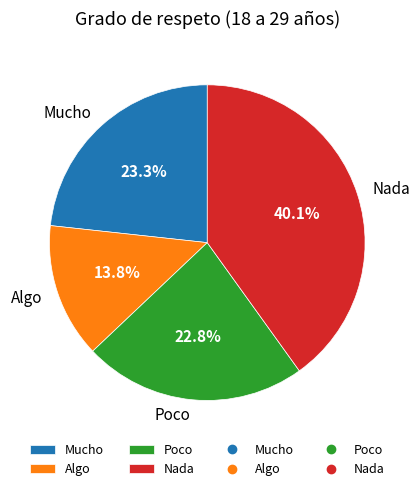

Is it true that Poco is 31% of the pie?

False